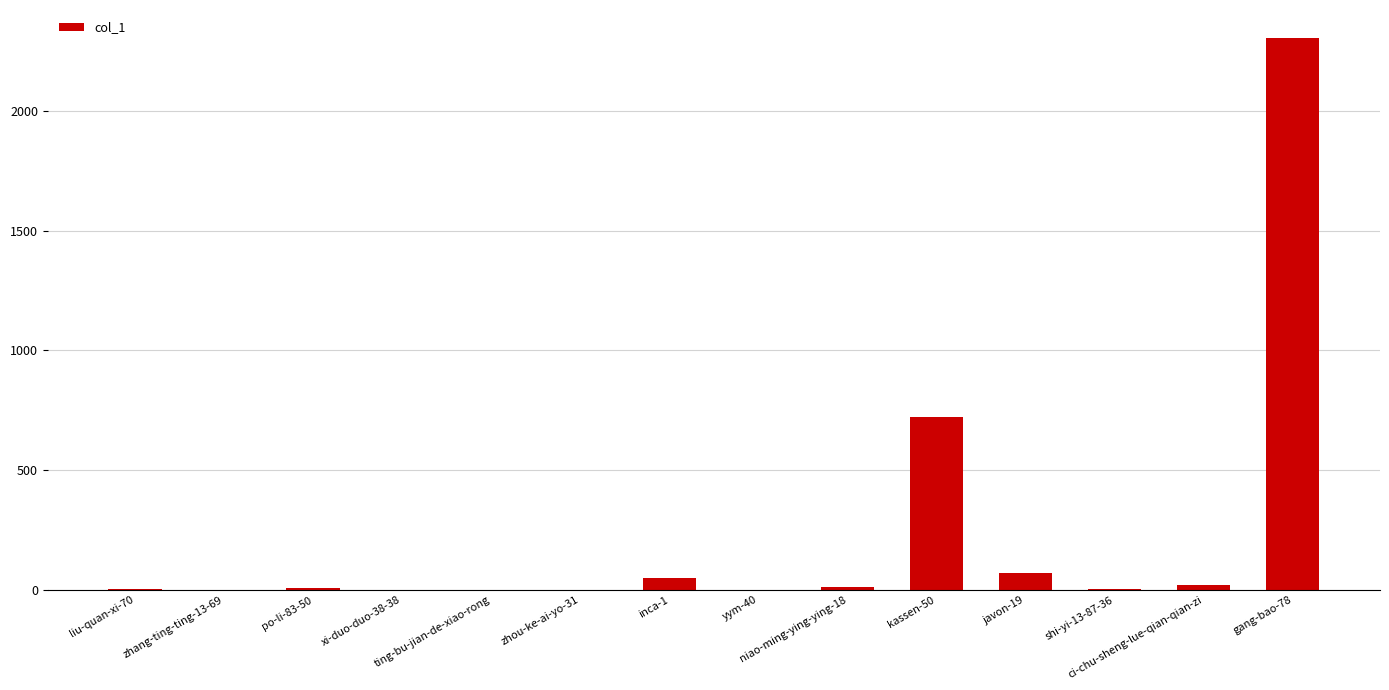

What is the greatest value displayed?

2306